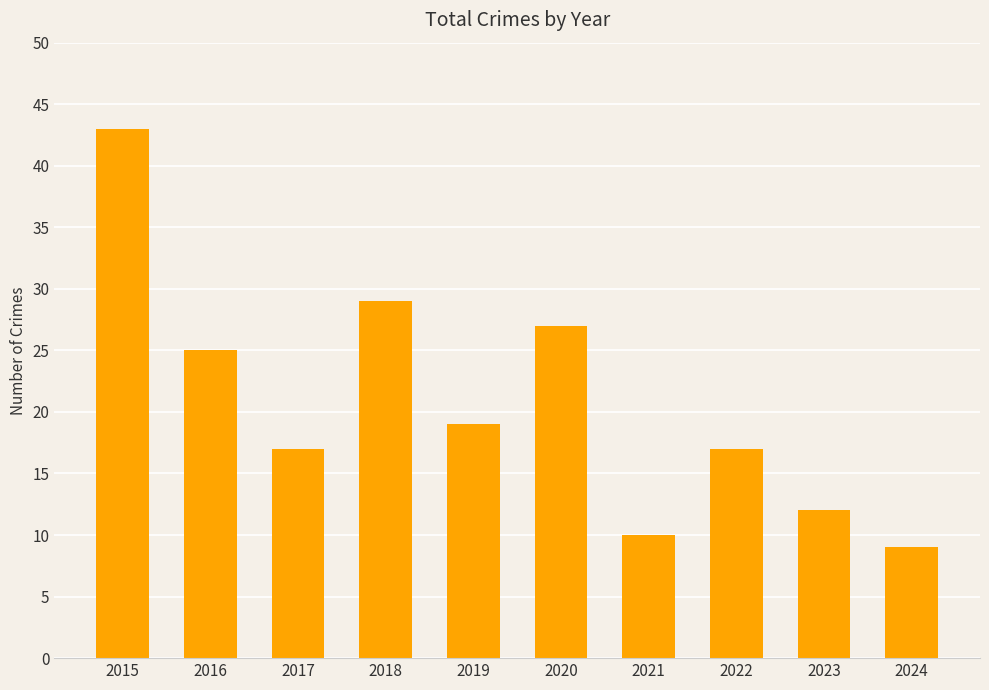

Approximately how many times larger is the value at 2015 compared to 2020?

1.6